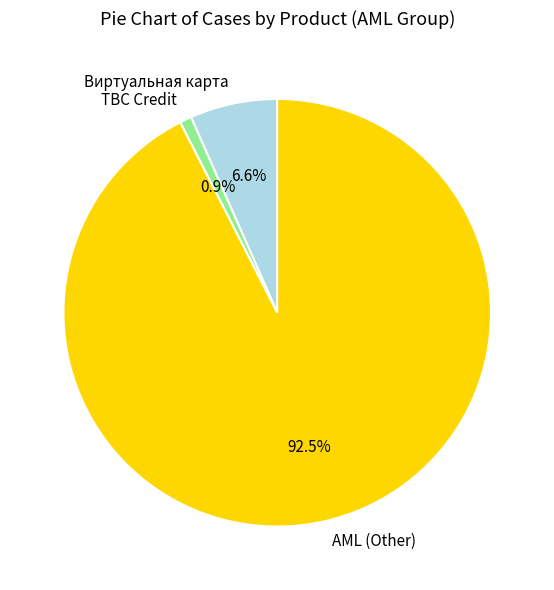

What percentage is NOT represented by Виртуальная карта?

93.4%